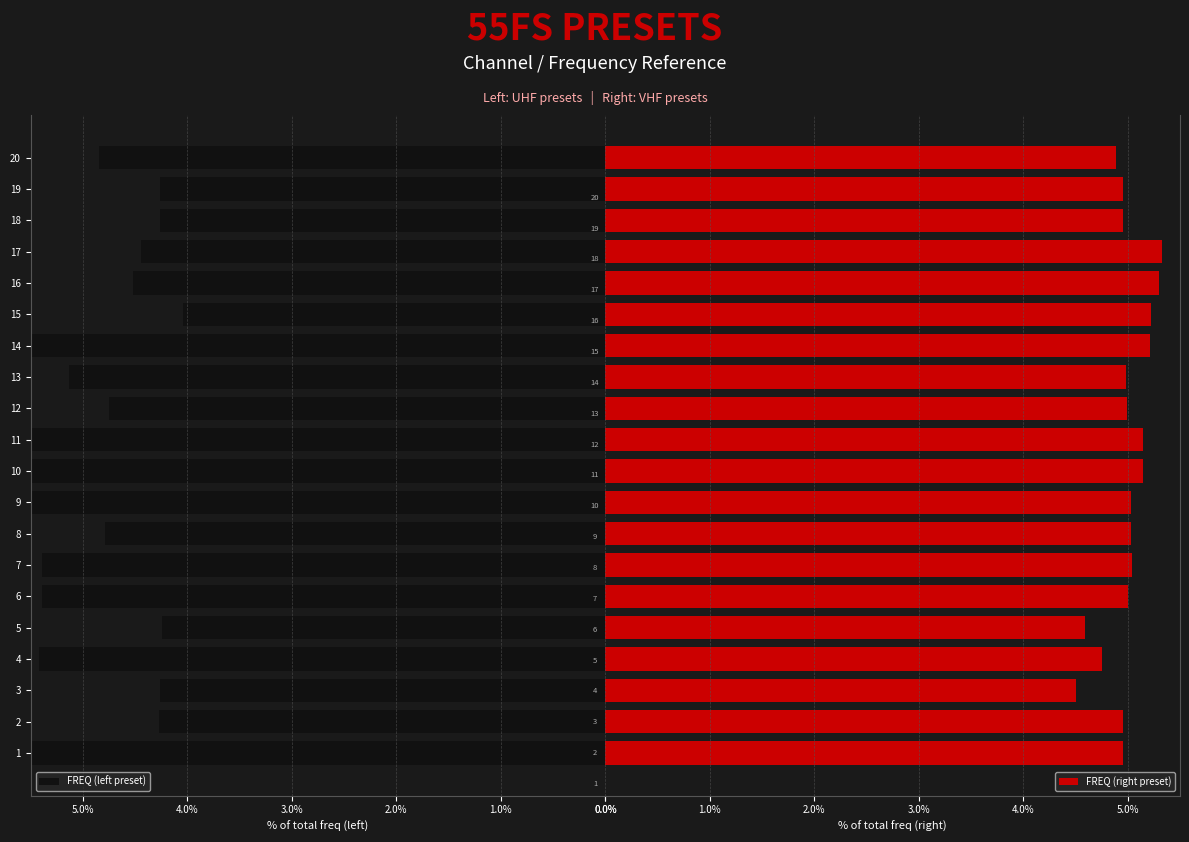

What are all the series names shown in the legend?

FREQ (left preset), FREQ (right preset)